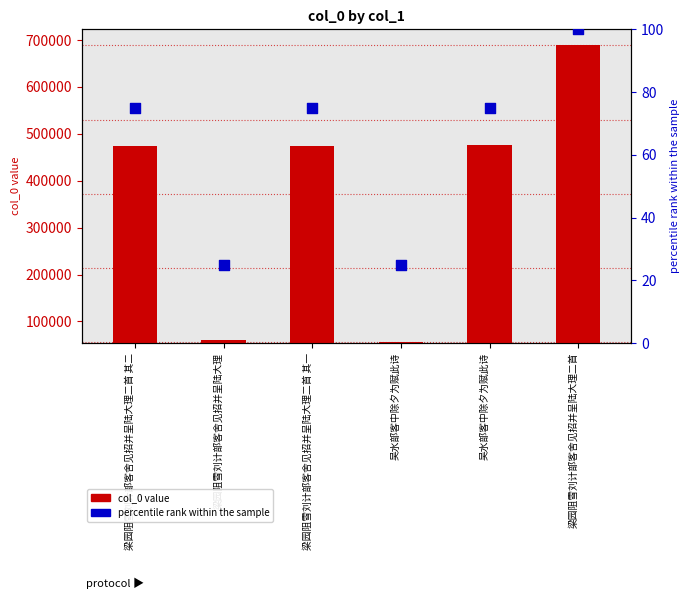

Is the value of percentile rank within the sample at 吴水部客中除夕为赋此诗 greater than the value of col_0 value at 梁园阻雪刘计部客舍见招并呈陆大理二首?

No